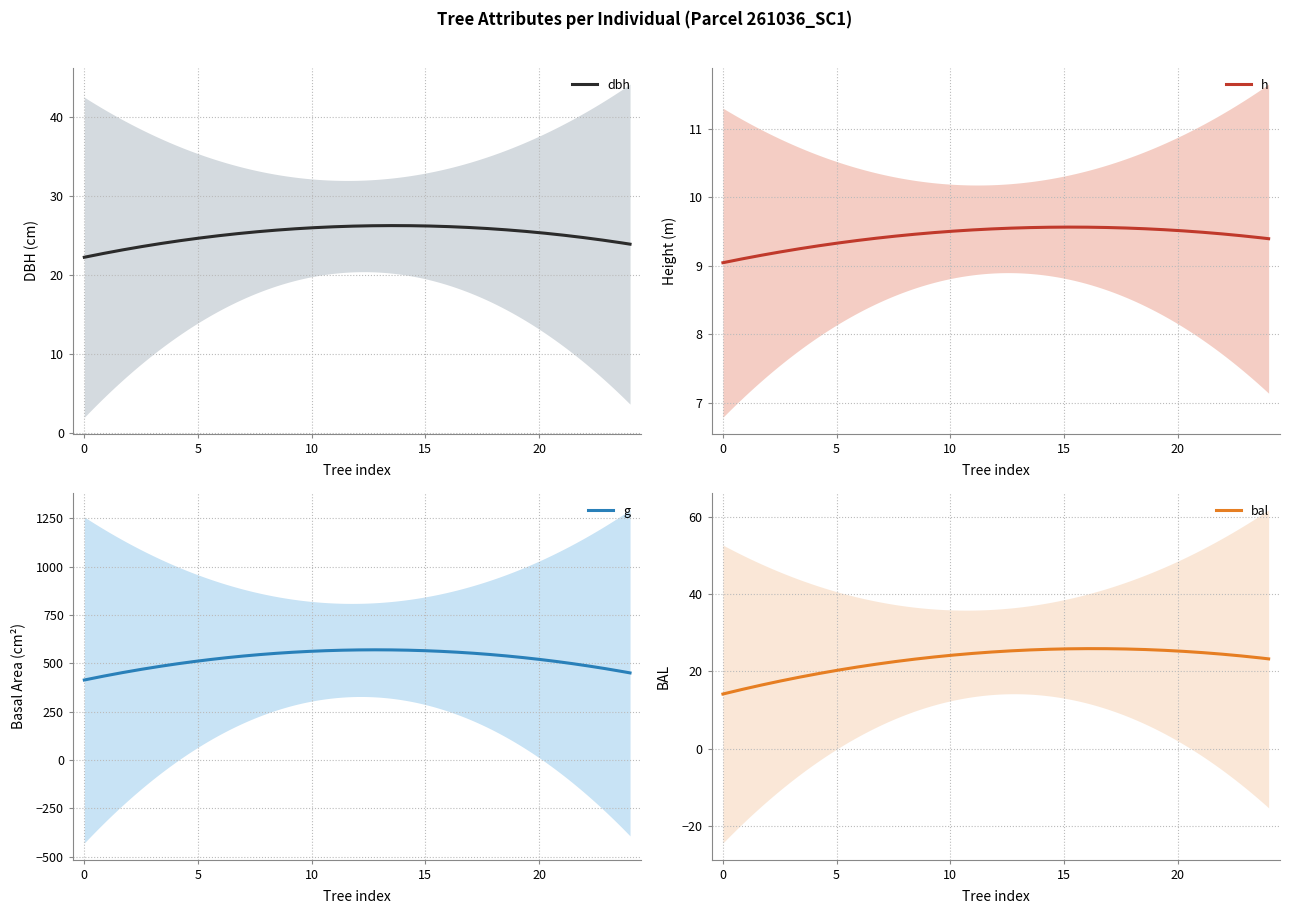

What is the minimum value for dbh?

22.2